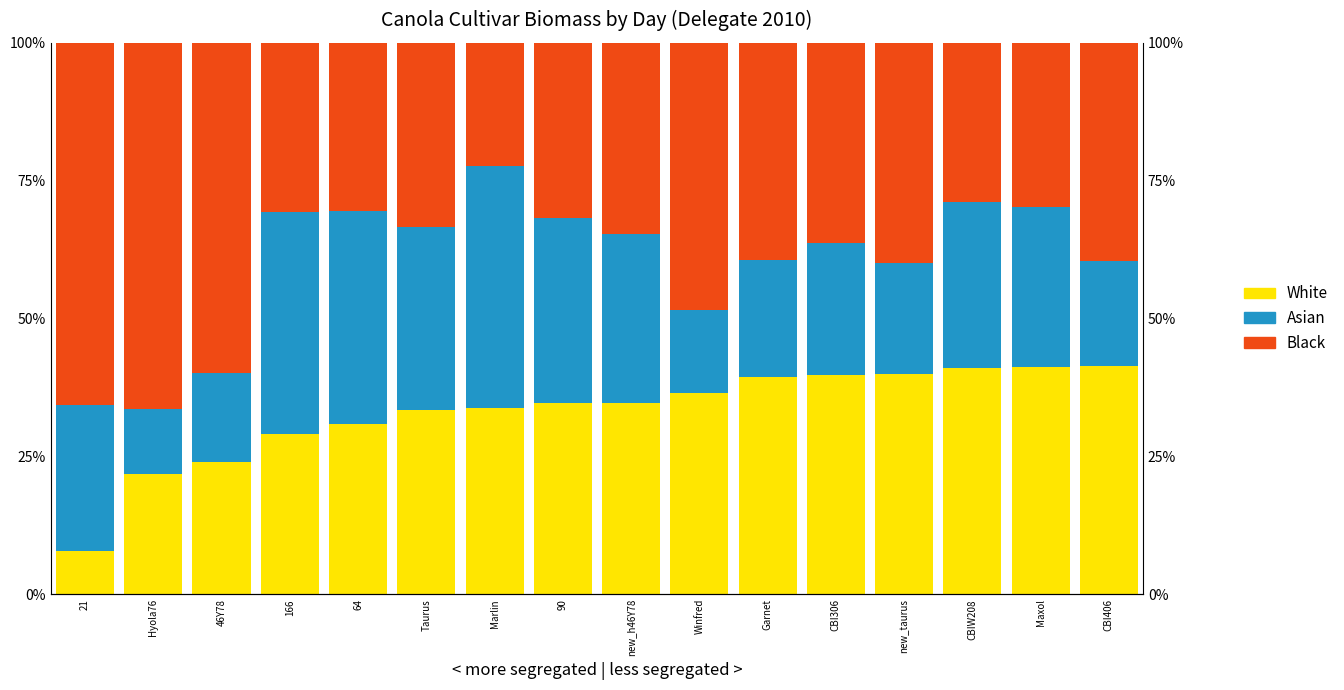

What position from the right is Winfred?

7